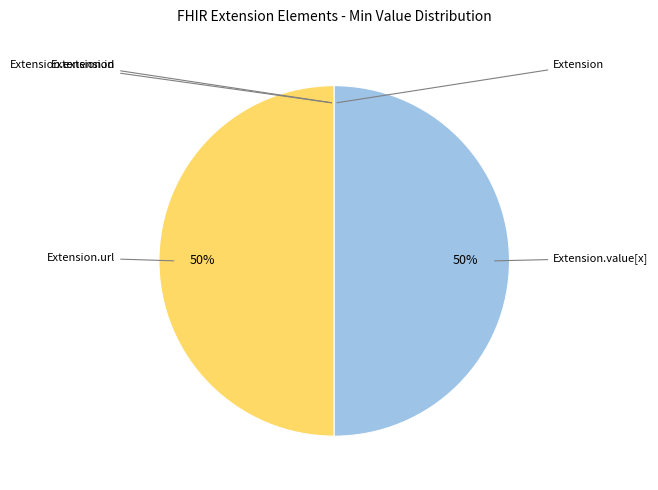

How many slices are in this pie chart?

5